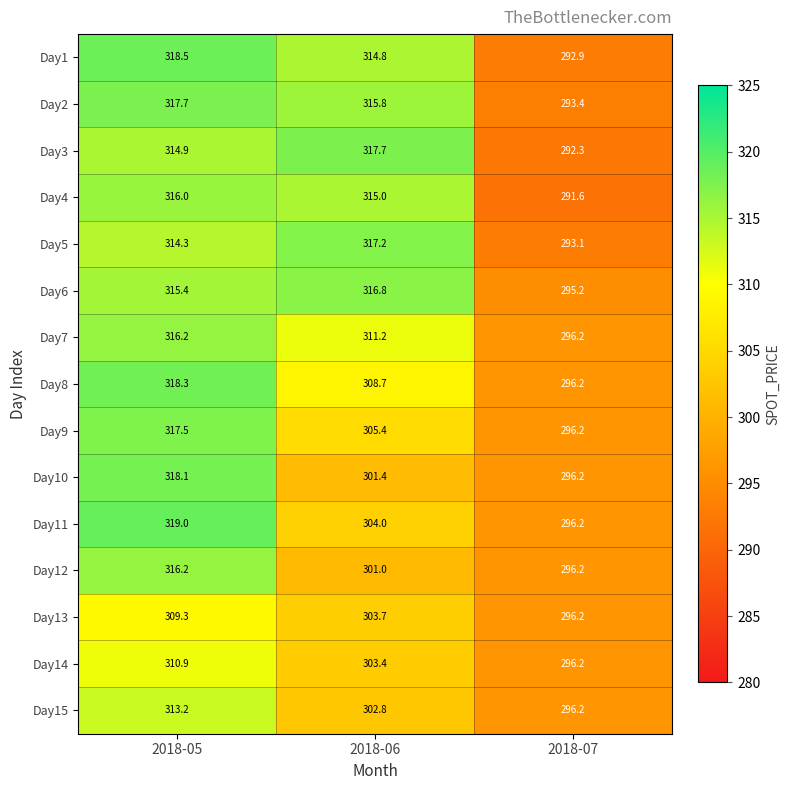

What is the sum of all Day5 values?

924.6